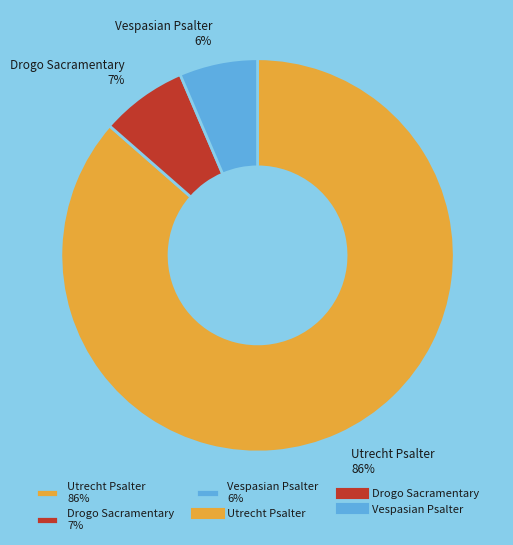

Between Vespasian Psalter 6% and Drogo Sacramentary 7%, which is larger?

Drogo Sacramentary 7%